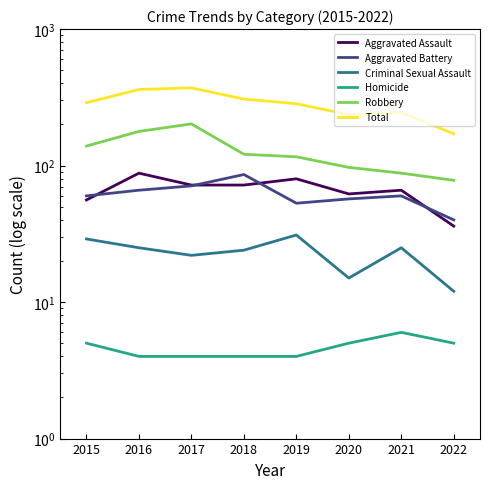

Which series has the largest range (max minus min)?

Total